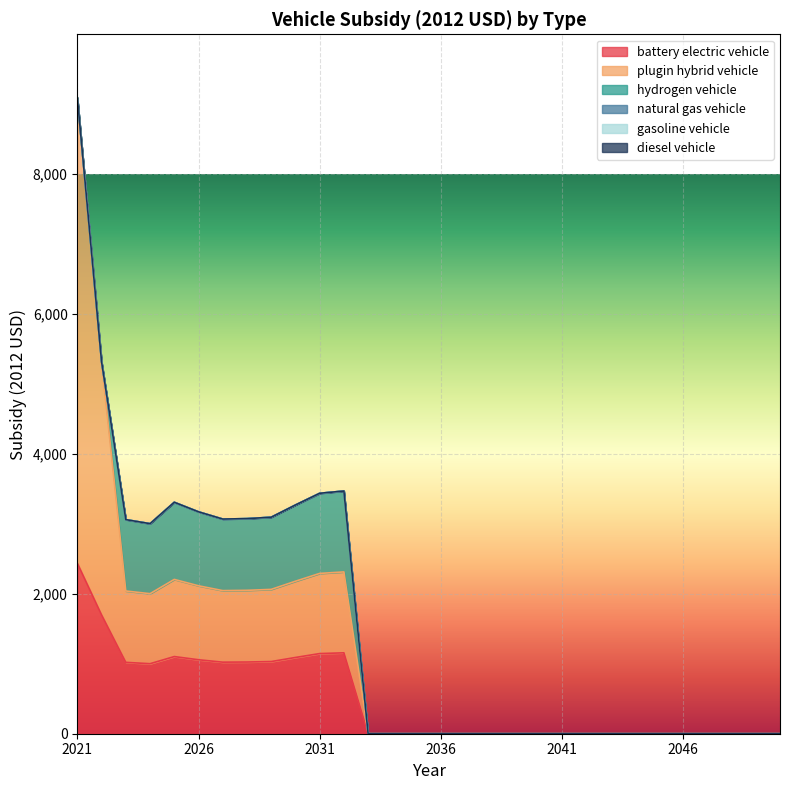

Is the value of battery electric vehicle at 2022 greater than the value of natural gas vehicle at 2047?

Yes